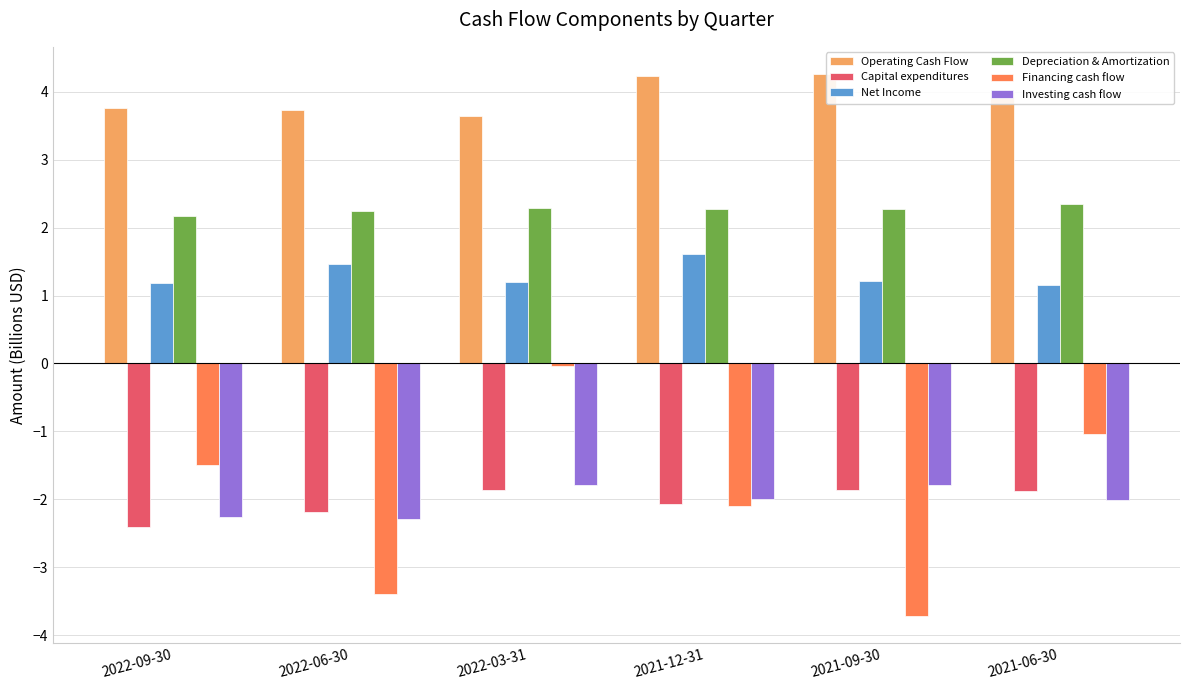

What is the label of the 5th bar from the right?

2022-06-30